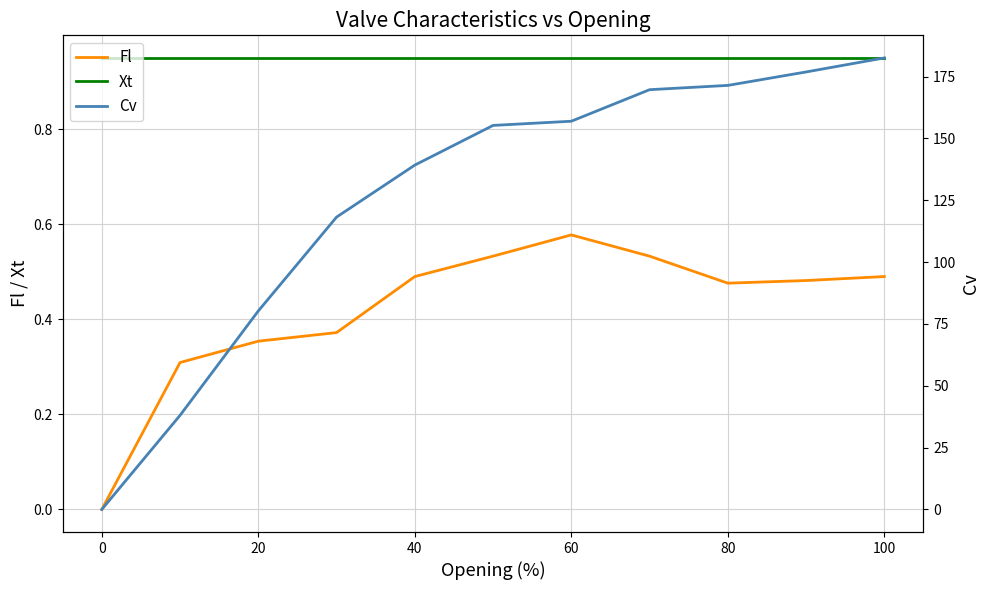

What is the label of the 9th point from the right?

20